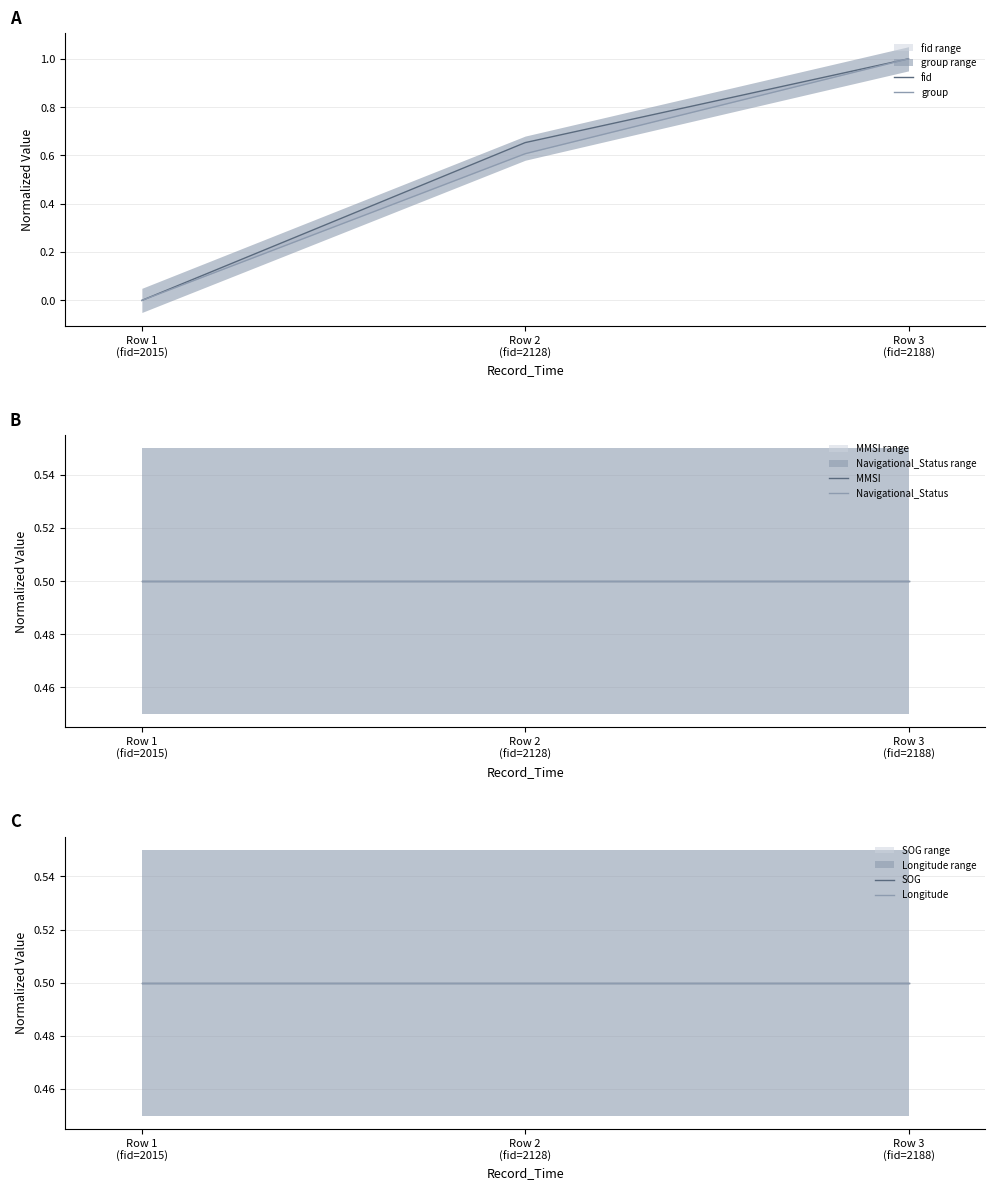

At Row 3
(fid=2188), list the series in order from largest to smallest.

fid, group, MMSI, Navigational_Status, SOG, Longitude